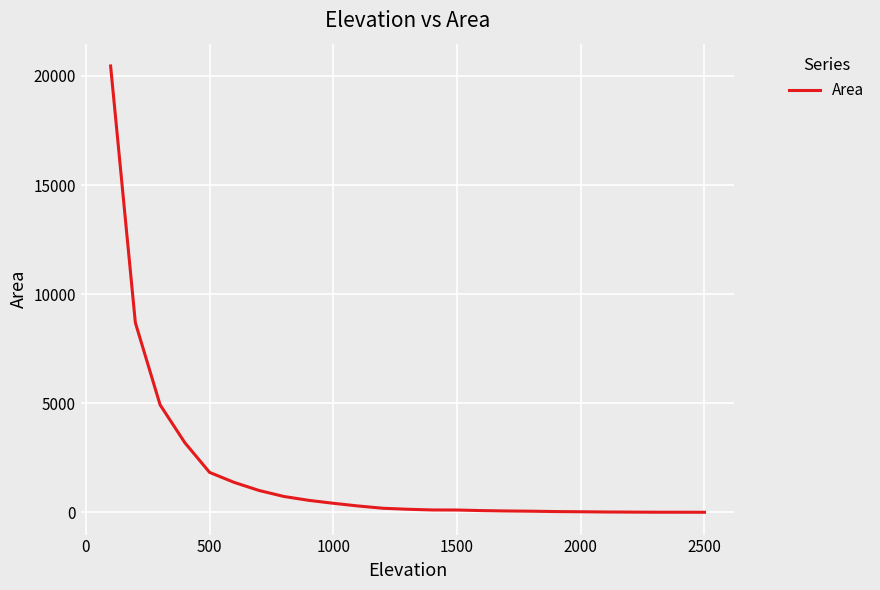

What is the greatest value displayed?

20458.1